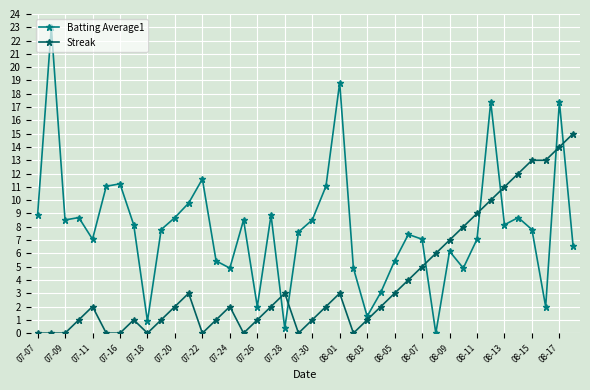

Which series ends up on top after the final intersection of Batting Average1 and Streak?

Streak